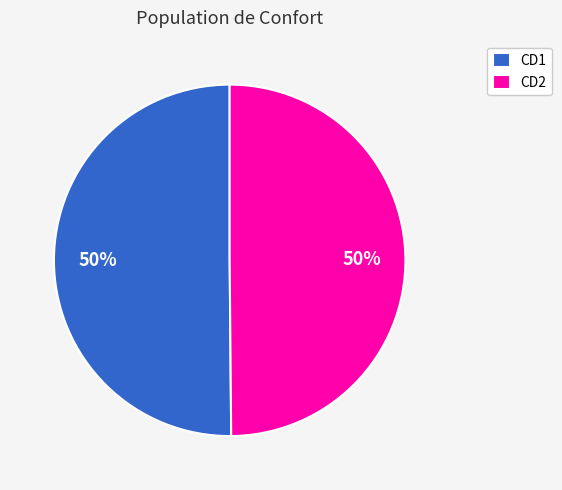

Do CD2 and CD1 together represent more than half of the pie?

Yes